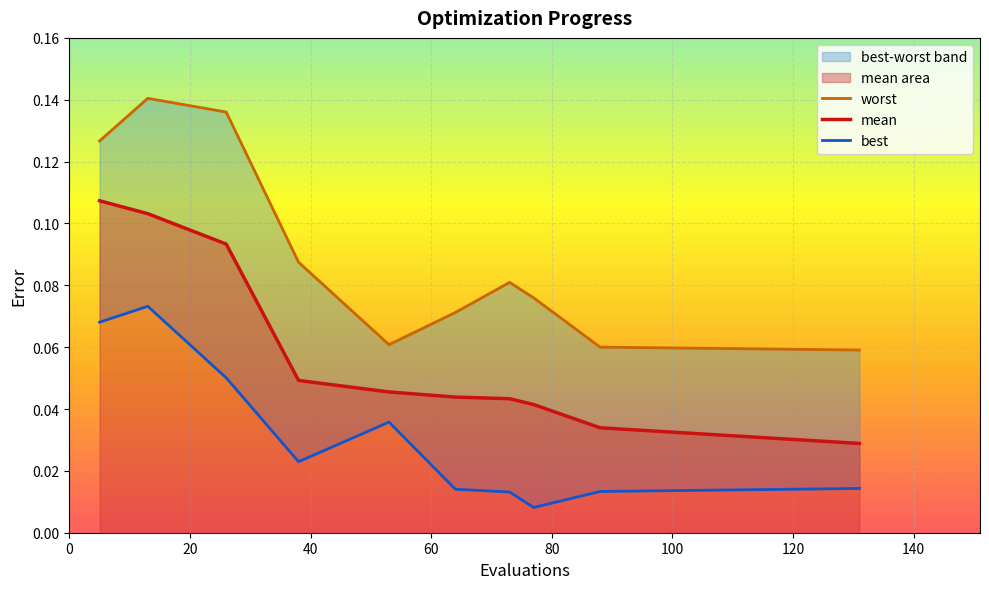

How many data points does each series have?

10